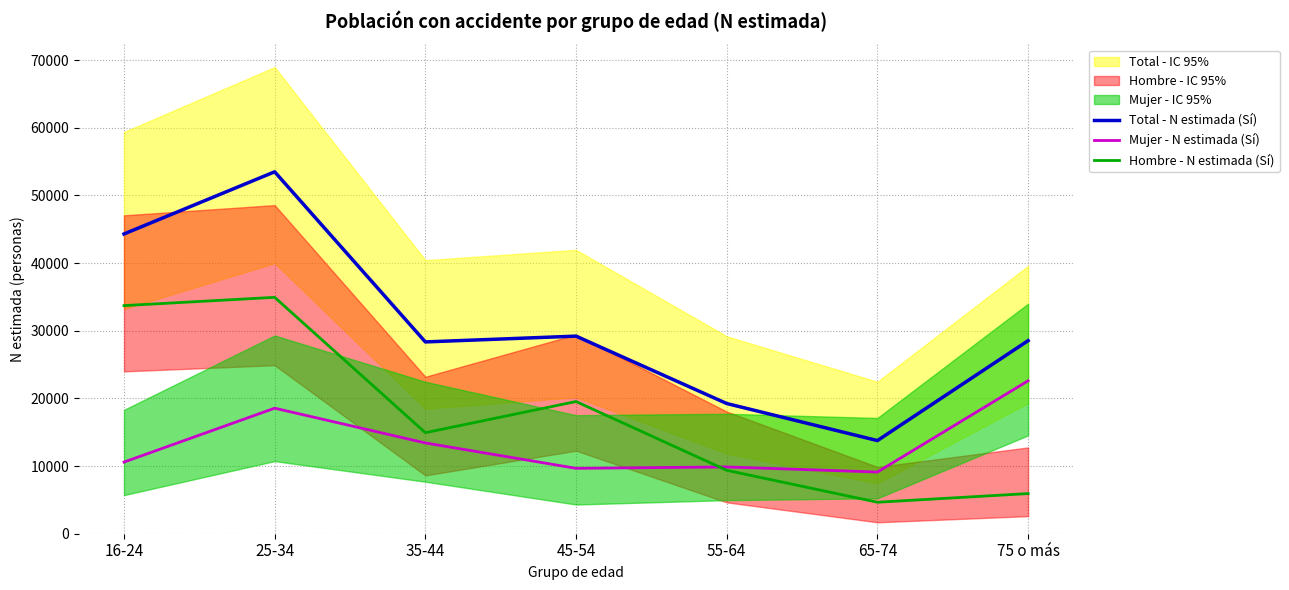

The value of Mujer - N estimada (Sí) at 16-24 is 10587. True or false?

True